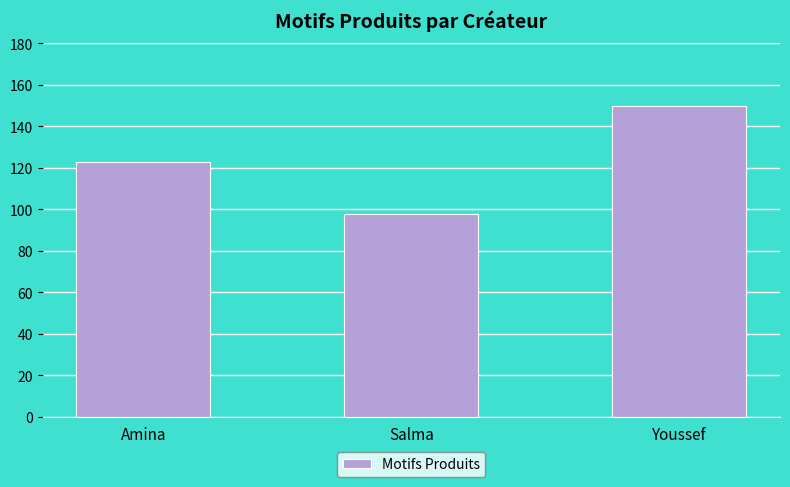

What is the minimum value shown in the chart?

98